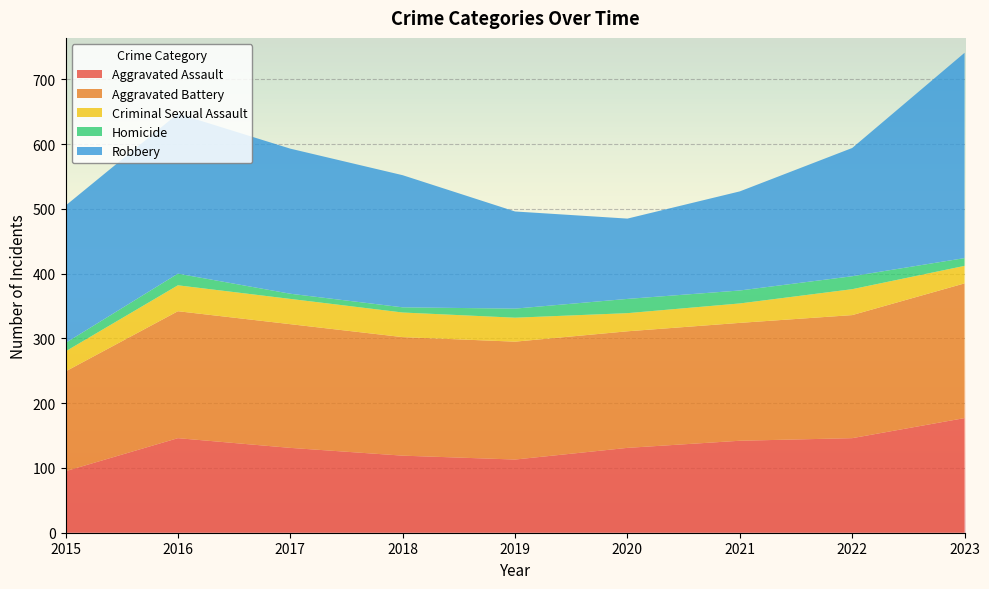

Reading left to right, list all the values displayed in this chart.

Aggravated Assault: 95	146	131	119	113	131	142	146	177
Aggravated Battery: 154	196	191	183	182	180	182	190	208
Criminal Sexual Assault: 31	40	39	38	37	28	30	40	27
Homicide: 13	18	8	8	14	22	20	20	12
Robbery: 212	247	224	204	150	124	153	198	317